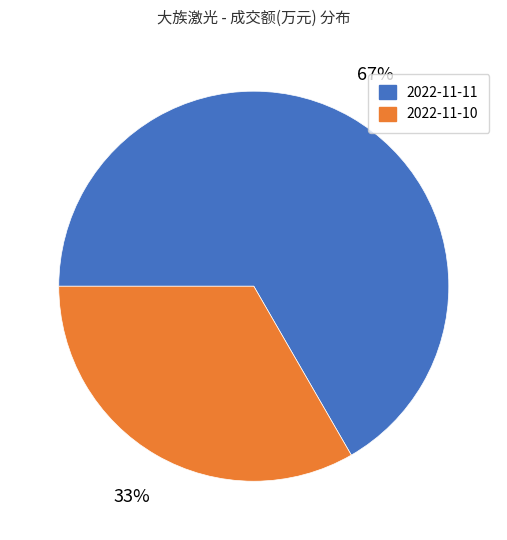

The 2022-11-10 slice represents 46% of the pie. True or false?

False